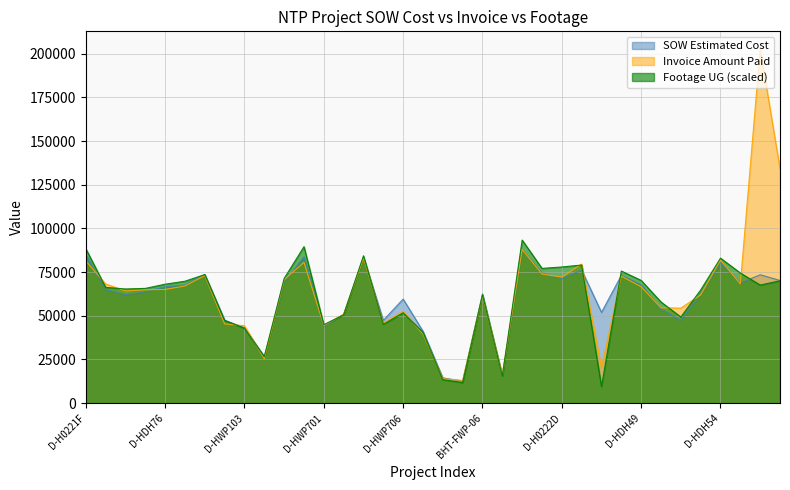

At which category does Footage UG reach its first local valley?

D-HDH47